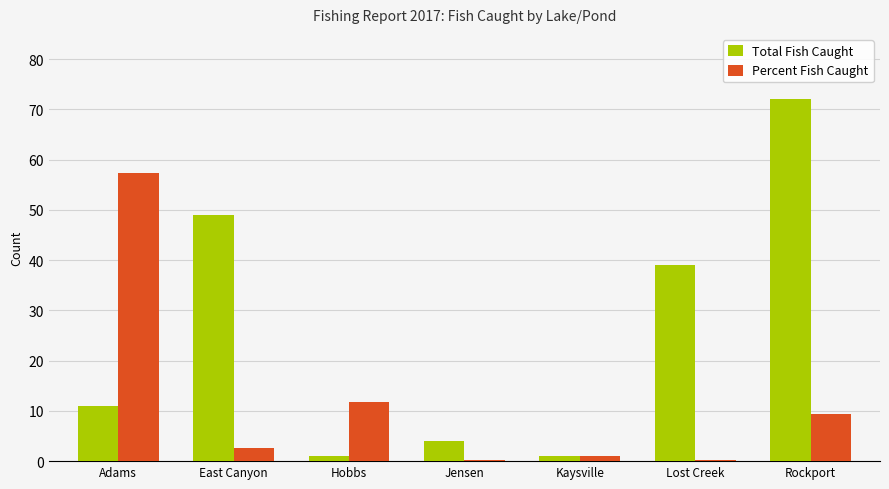

How many categories are shown in the chart?

7